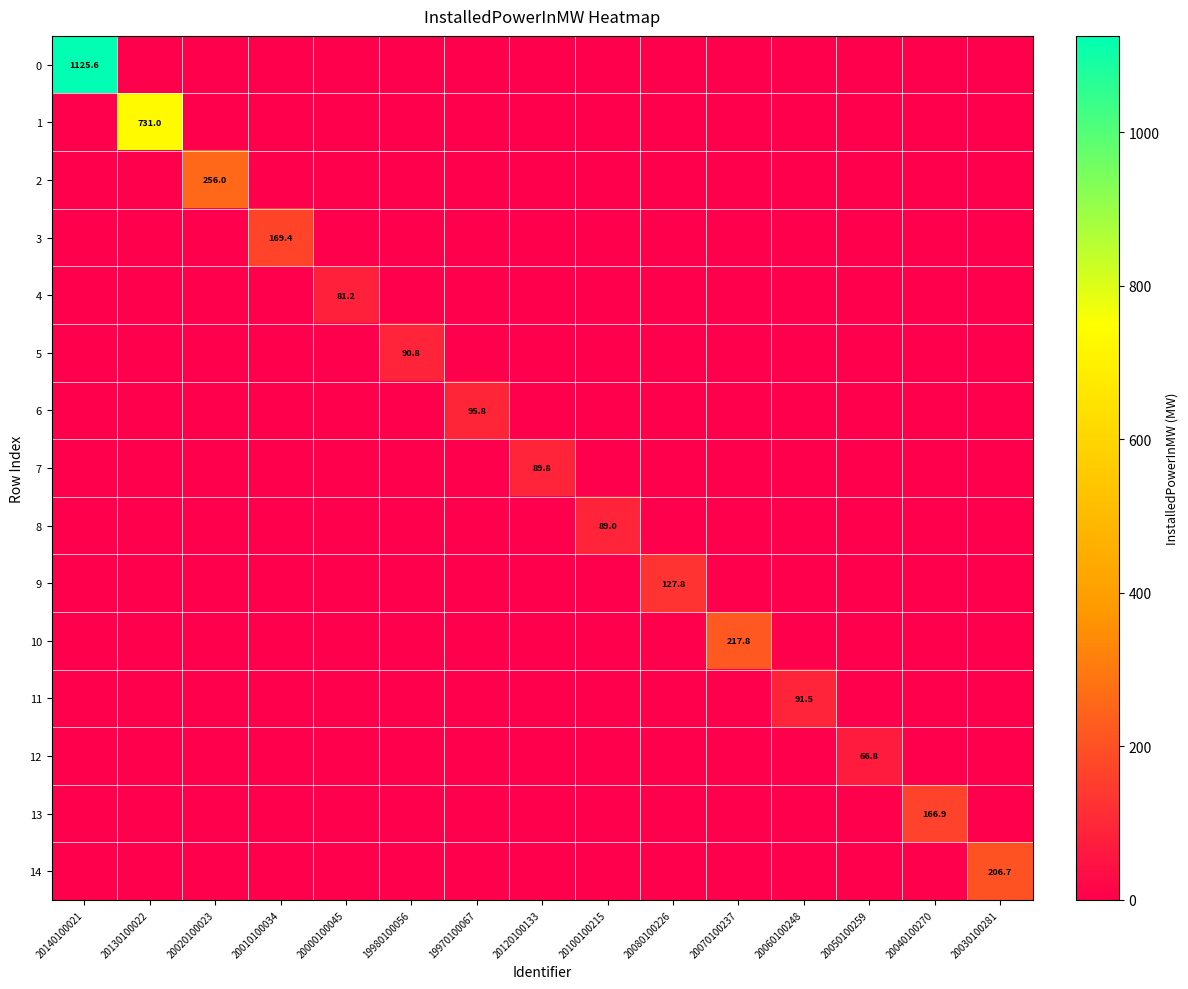

Where is 7 nearest to the value 44?

20140100021